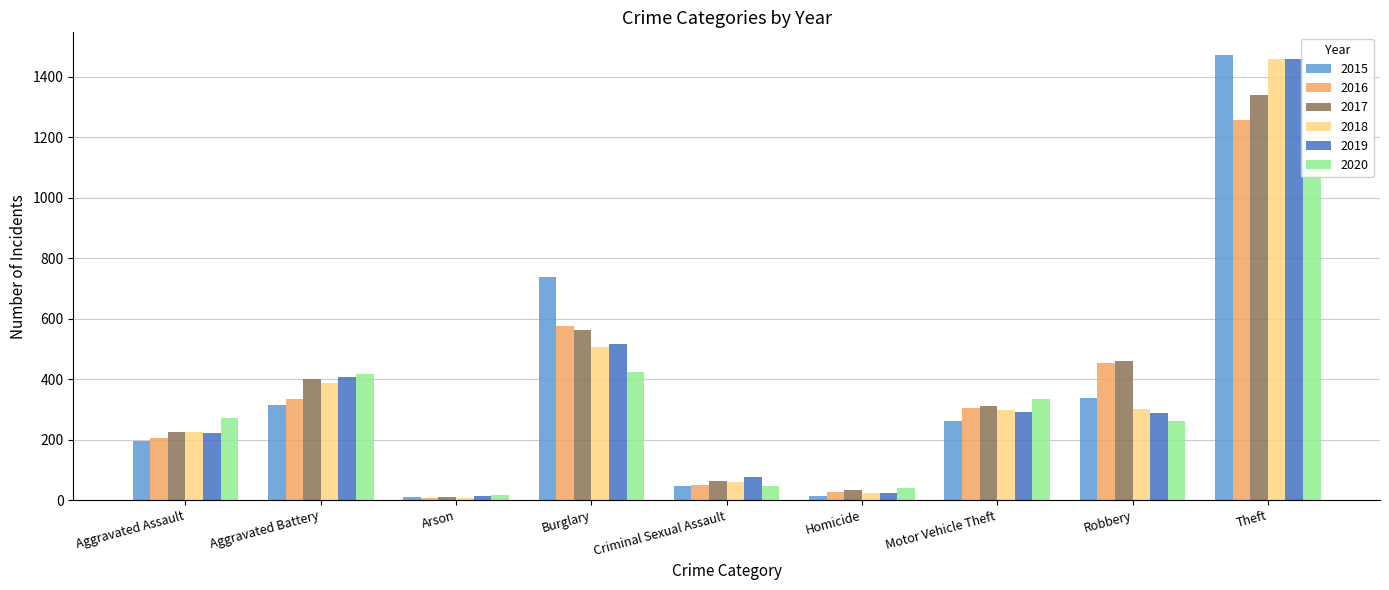

What is the sum of the 2016 values at Aggravated Battery and Arson?

343